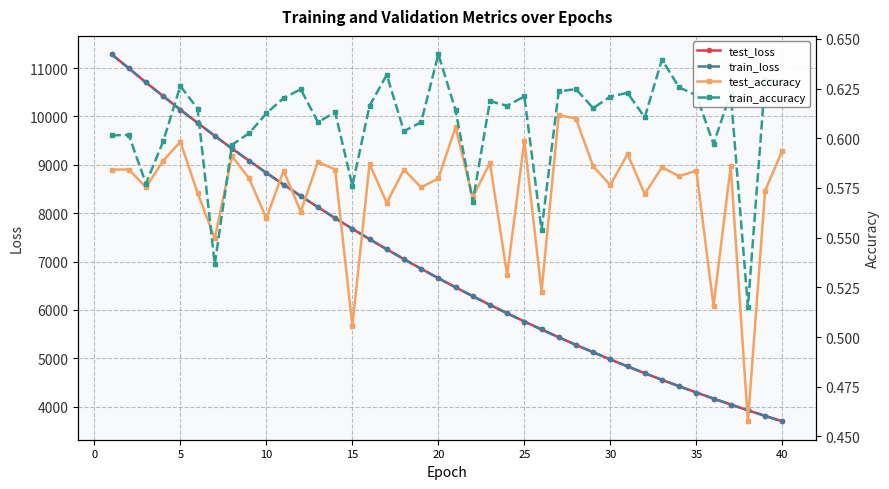

How many test_accuracy values are between 0 and 1?

40